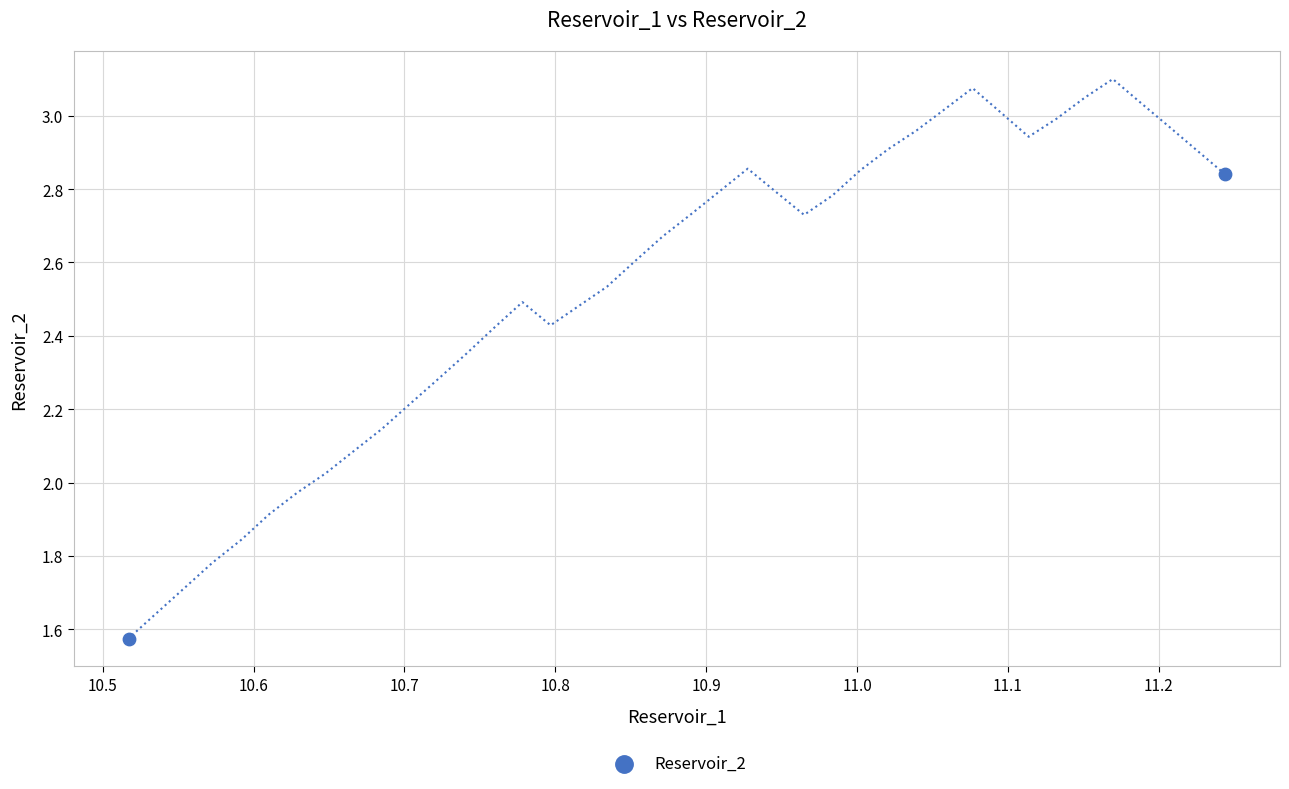

What is the average X value?

10.9